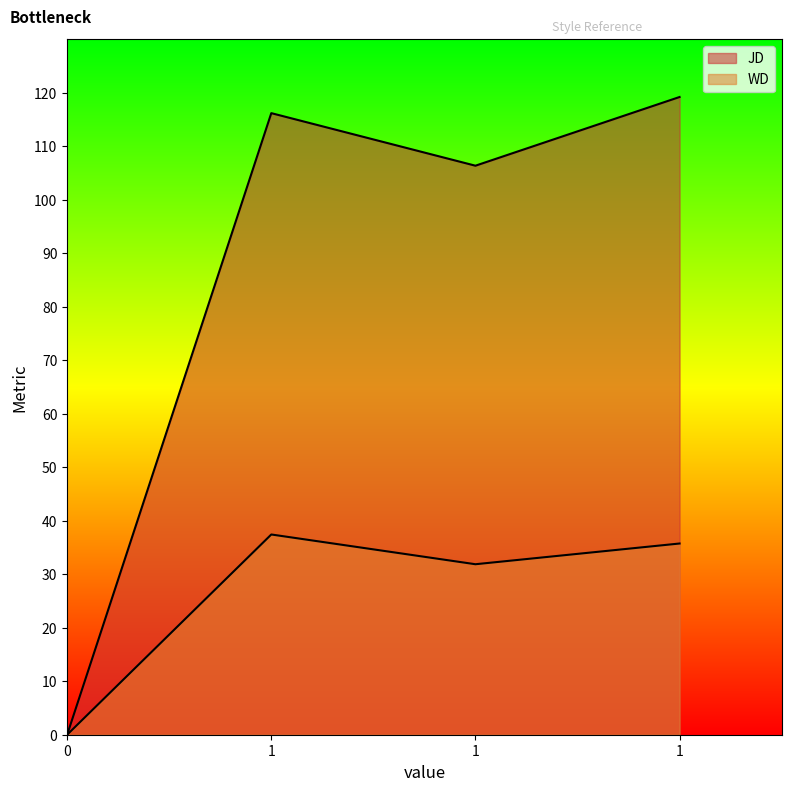

Does the chart display data point markers on the line(s)?

No